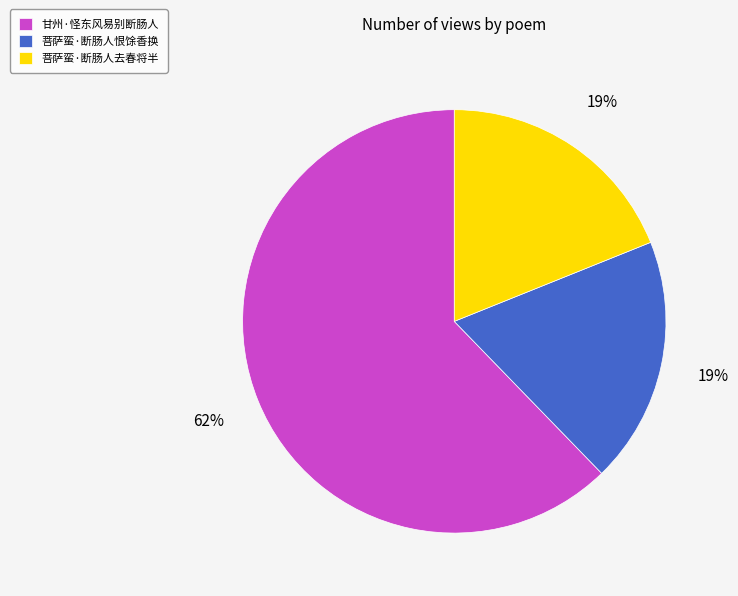

How many segments does this pie chart have?

3